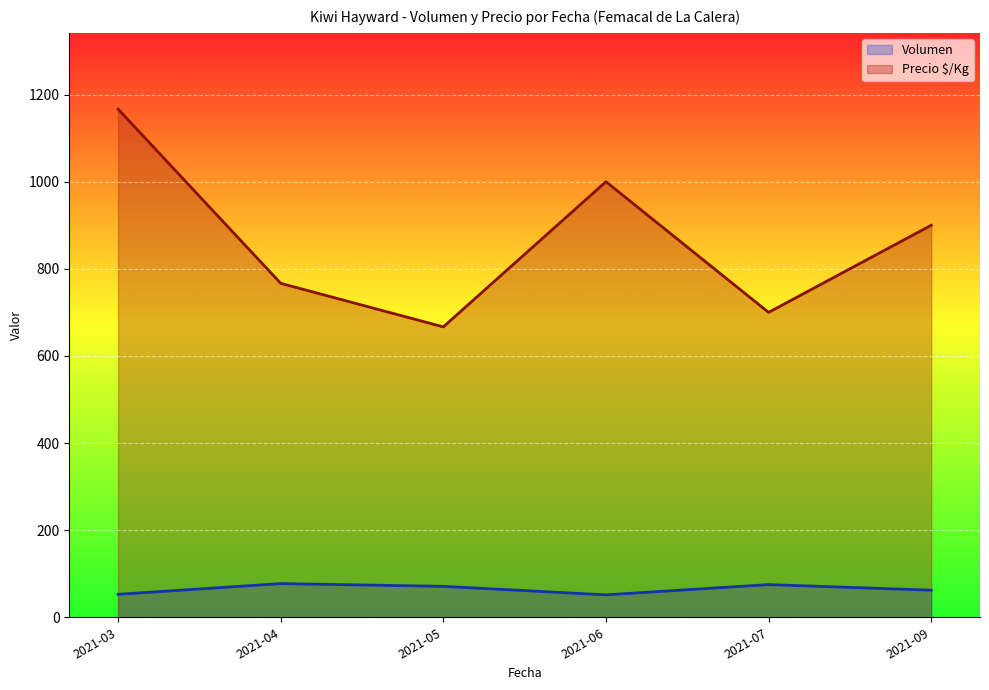

How many distinct data groups are displayed?

2